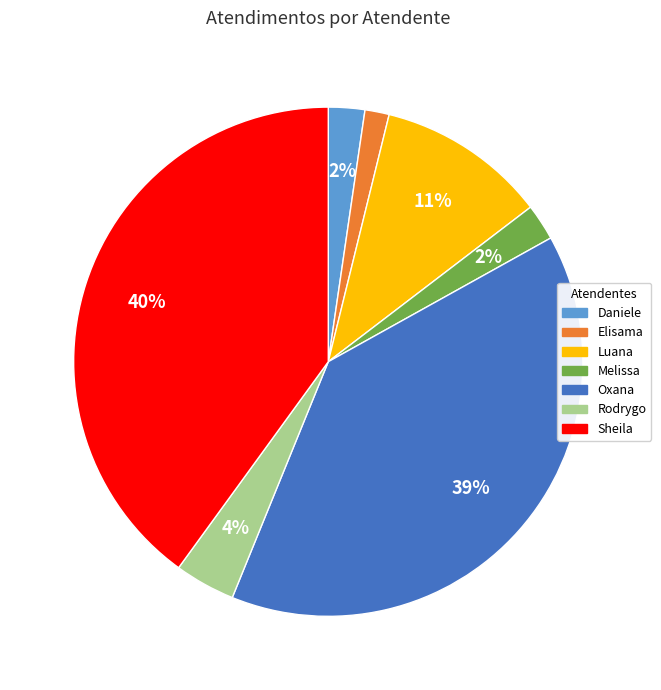

To the nearest percent, what is the difference between the largest and smallest slice percentages?

38%